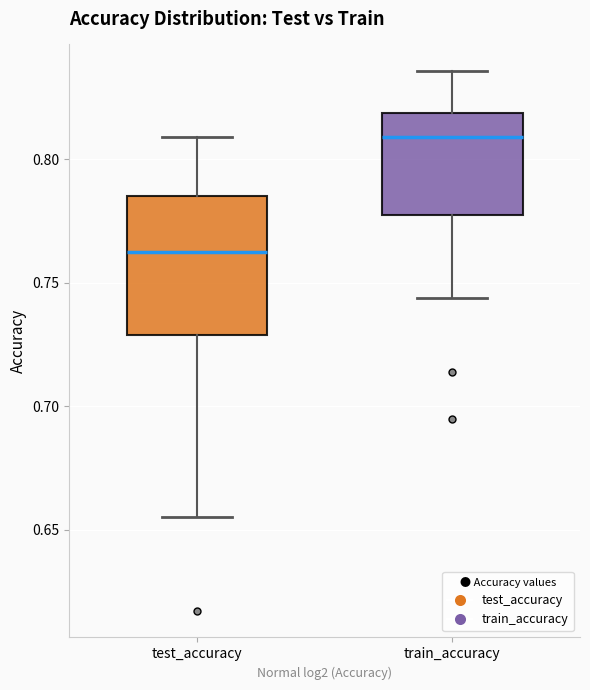

Where does the median line of the box for train_accuracy sit on the y-axis? The values are not printed on the chart, so give them approximately, as read against the axis.

0.810